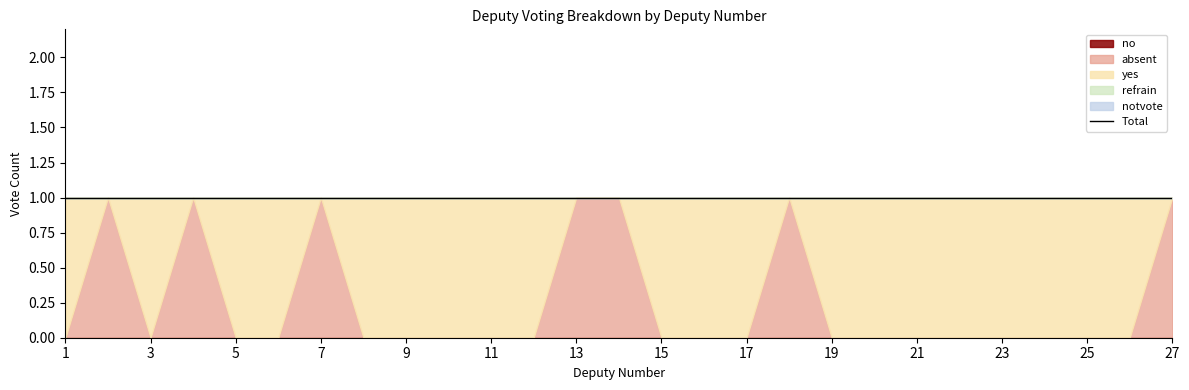

Which category has the lowest value in the notvote series?

1